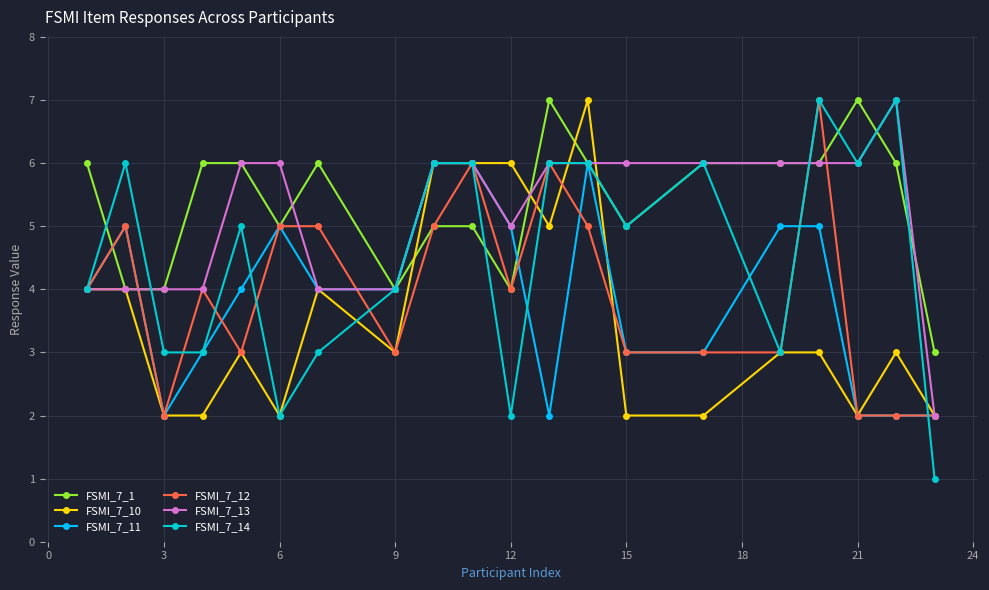

True or false: FSMI_7_14 has more than 1 interior local peaks.

True